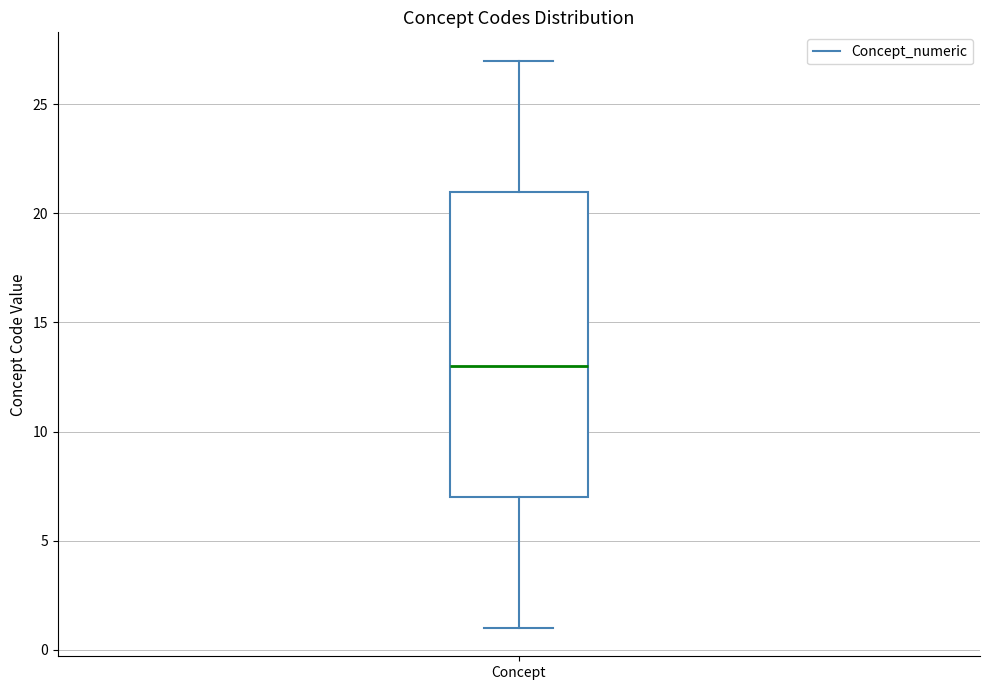

Transcribe this box plot: give where the median line is, the range the box spans, and where the two whiskers end, as read against the y-axis. The values are not printed on the chart, so give them approximately, as read against the axis.

median 13, box 7 to 21, whiskers 1 to 27